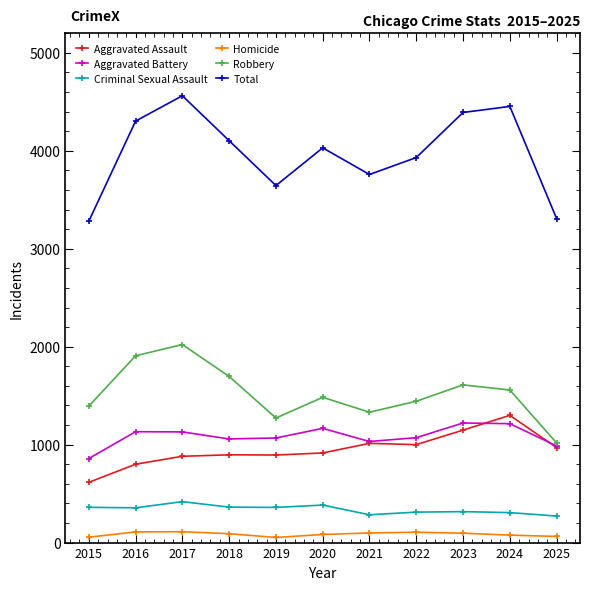

What is the value of the Criminal Sexual Assault point at the 9th from the left?

316